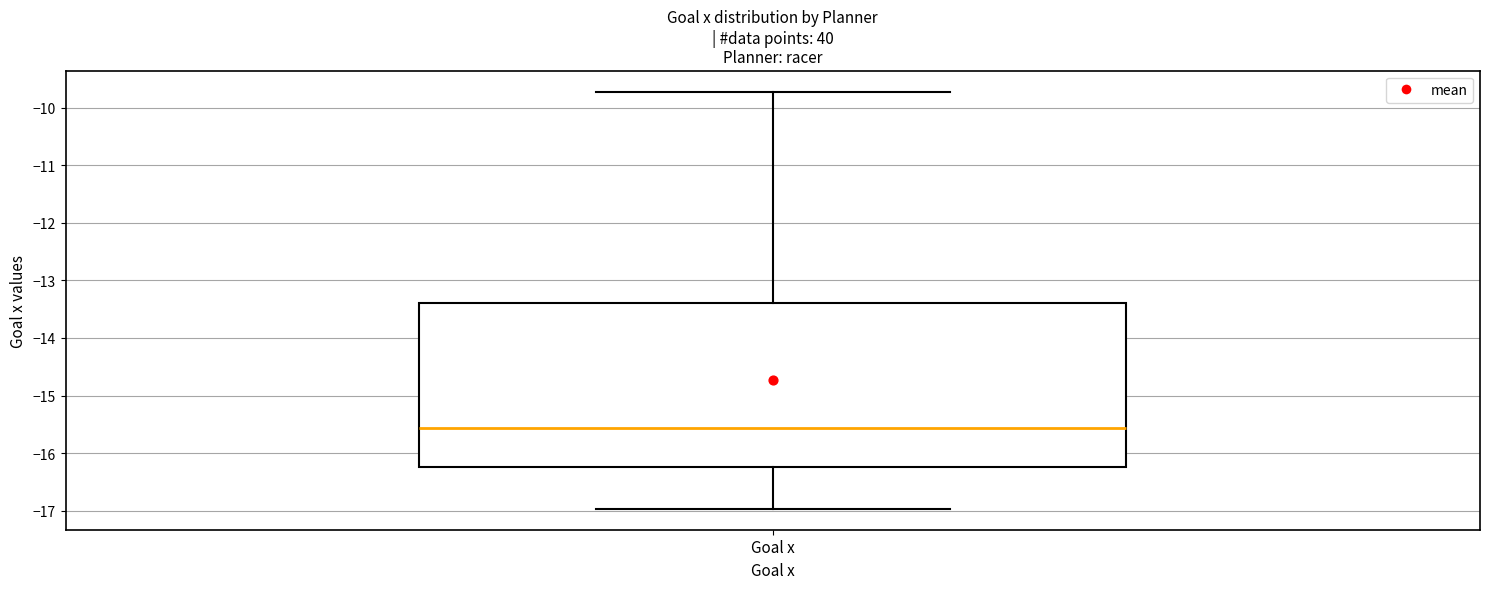

Read this box plot against the y-axis: the position of the median line, the range covered by the box, and the ends of both whiskers. The values are not printed on the chart, so give them approximately, as read against the axis.

median -15.6, box -16.2 to -13.4, whiskers -17.0 to -9.7